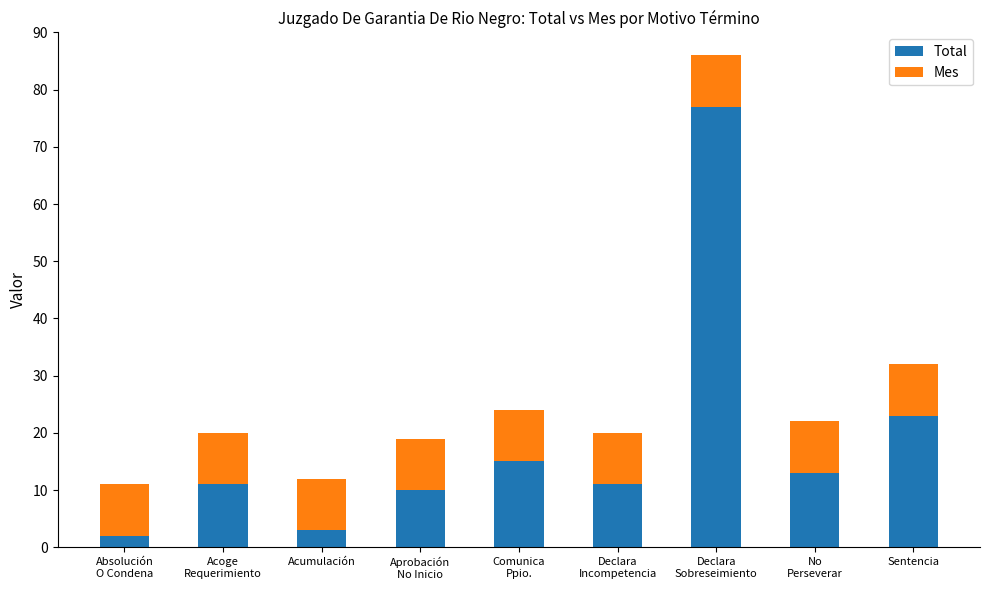

What is the sum of all Total values?

165